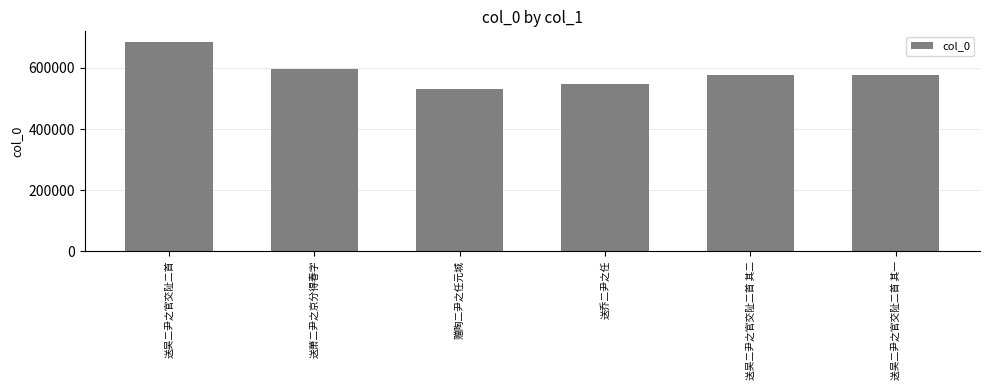

Count the number of categories in the chart.

6